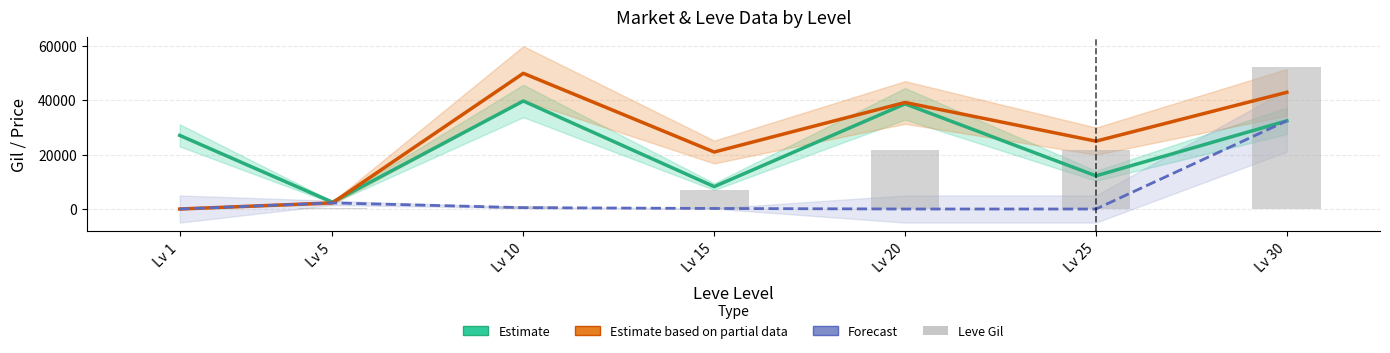

At how many categories does at least one series exceed 30375?

3